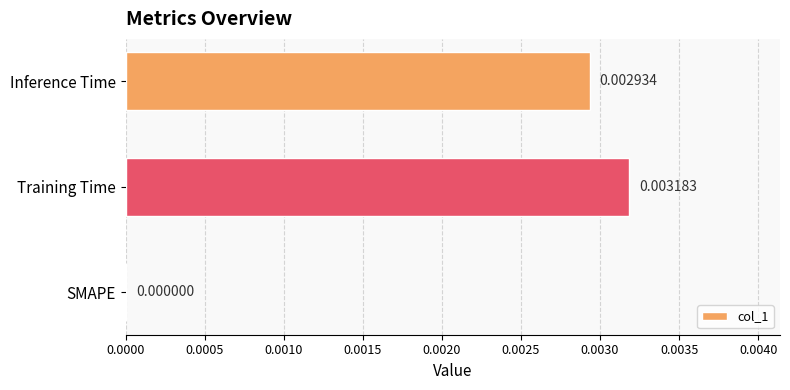

Count the number of data series in this chart.

1